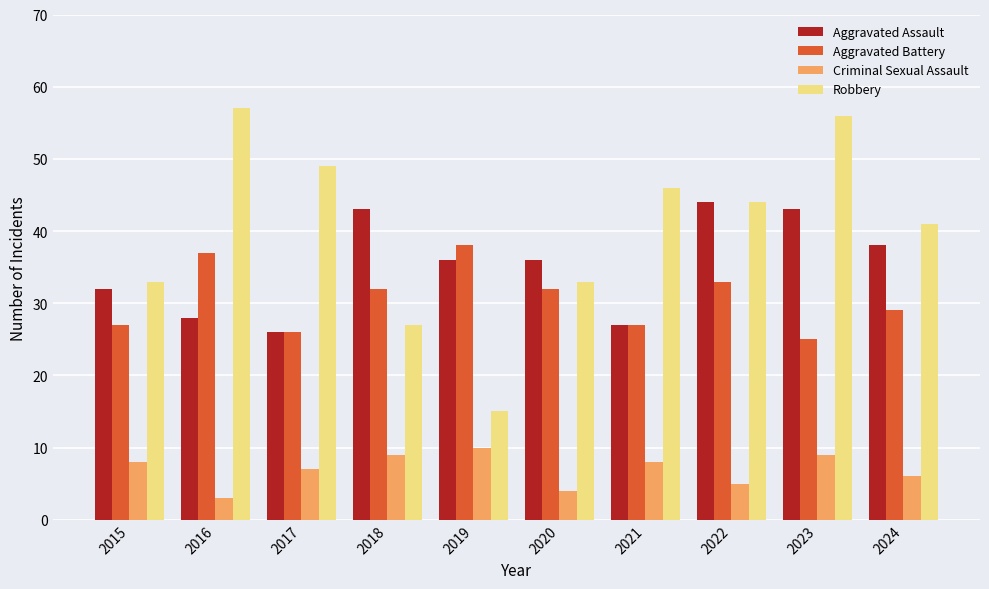

Reading right to left, transcribe all the data shown in this chart.

Aggravated Assault: 2024=38	2023=43	2022=44	2021=27	2020=36	2019=36	2018=43	2017=26	2016=28	2015=32
Aggravated Battery: 2024=29	2023=25	2022=33	2021=27	2020=32	2019=38	2018=32	2017=26	2016=37	2015=27
Criminal Sexual Assault: 2024=6	2023=9	2022=5	2021=8	2020=4	2019=10	2018=9	2017=7	2016=3	2015=8
Robbery: 2024=41	2023=56	2022=44	2021=46	2020=33	2019=15	2018=27	2017=49	2016=57	2015=33